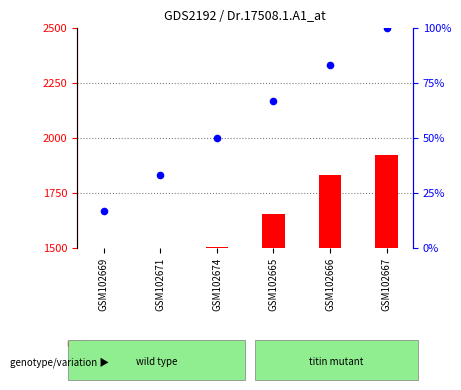

Which has a higher value, GSM102671 or GSM102666?

GSM102666